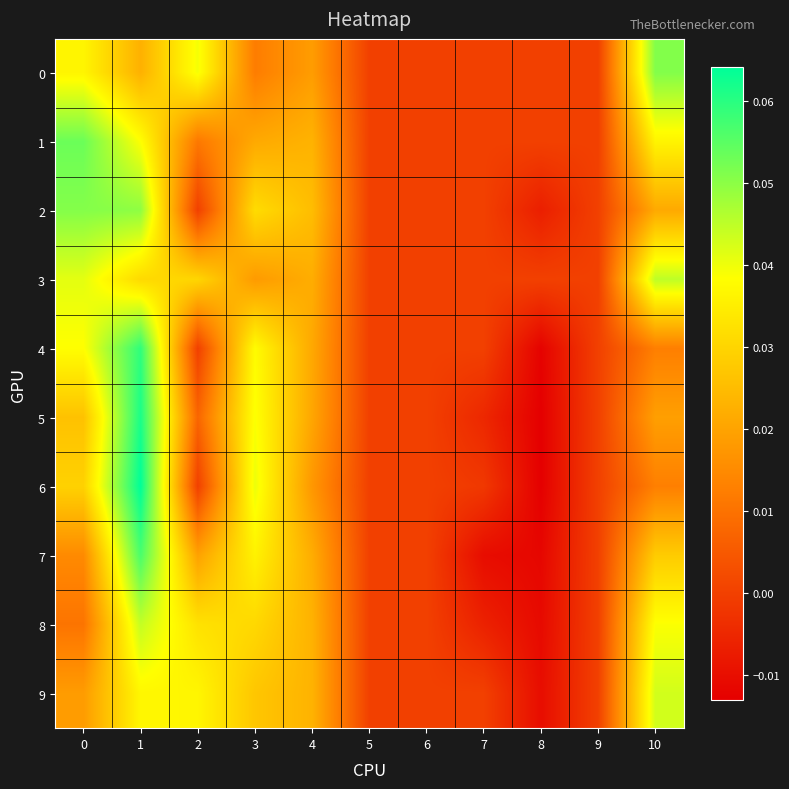

Which series has the largest range (max minus min)?

6